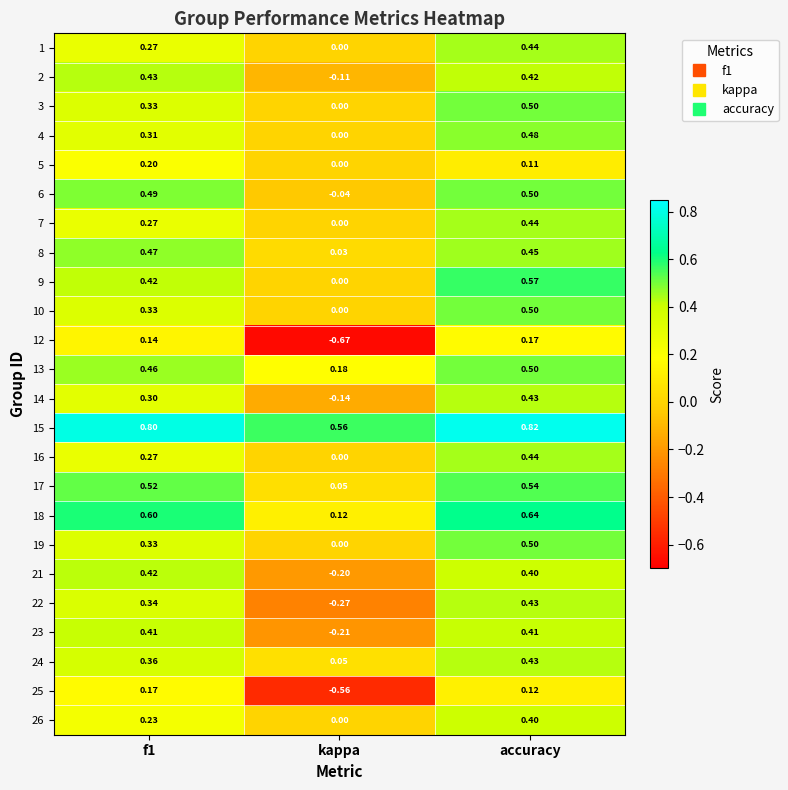

Is the value of 19 at kappa greater than the value of 7 at f1?

No